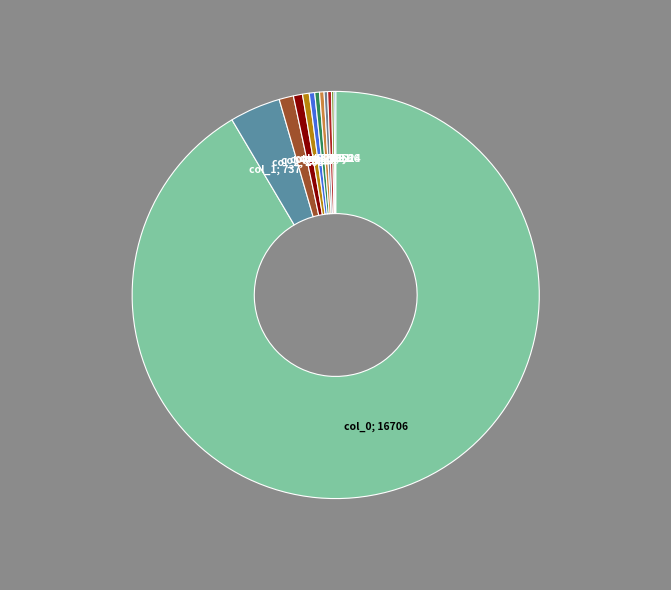

How many segments does this pie chart have?

12